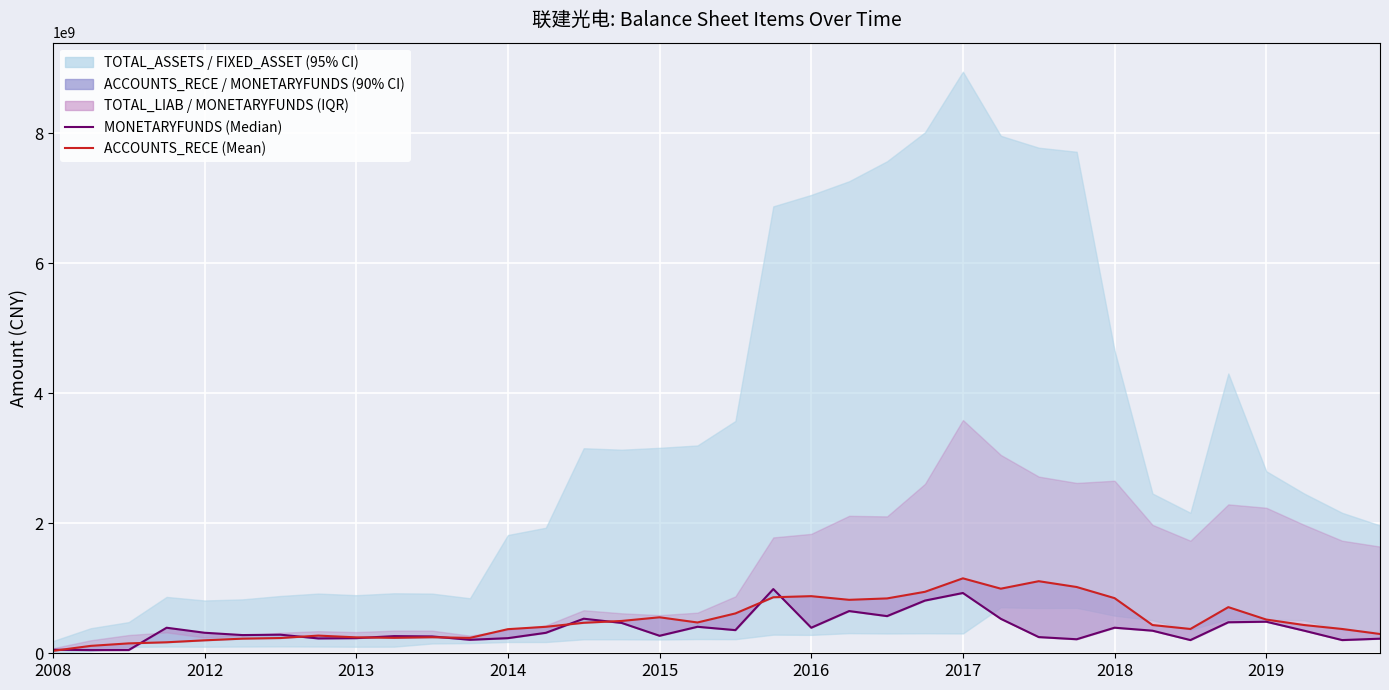

What is the greatest value displayed?

1152582414.5